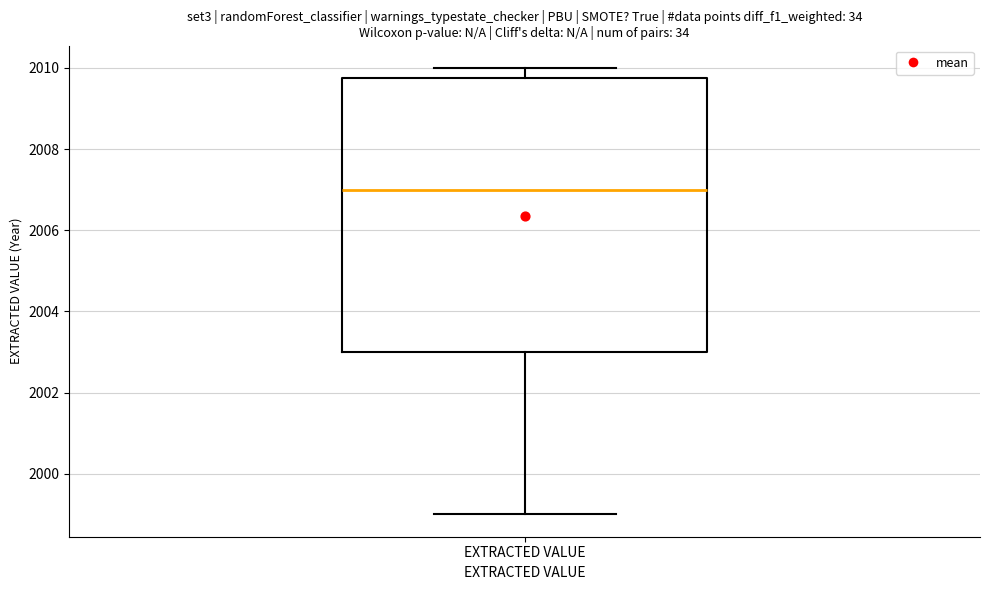

Read this box plot against the y-axis: the position of the median line, the range covered by the box, and the ends of both whiskers. The values are not printed on the chart, so give them approximately, as read against the axis.

median 2007.0, box 2003.0 to 2009.8, whiskers 1999.0 to 2010.0